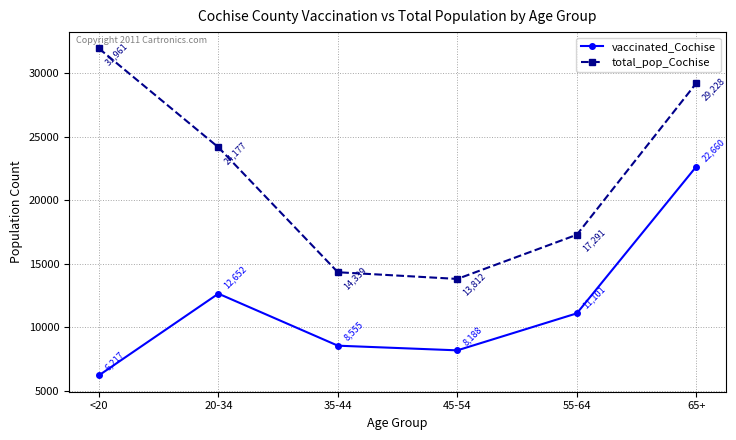

At which label is vaccinated_Cochise closest to 14438?

20-34